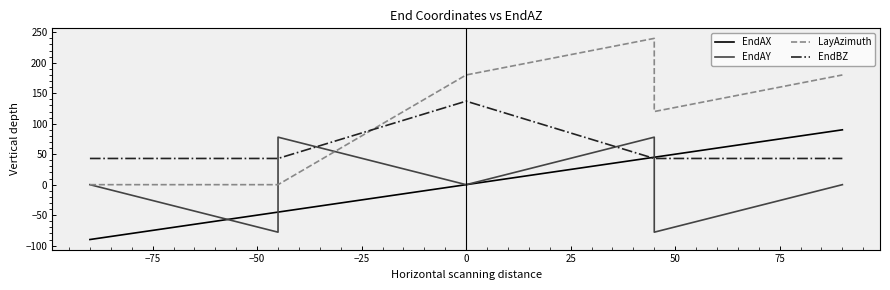

How many times do LayAzimuth and EndBZ cross each other?

1